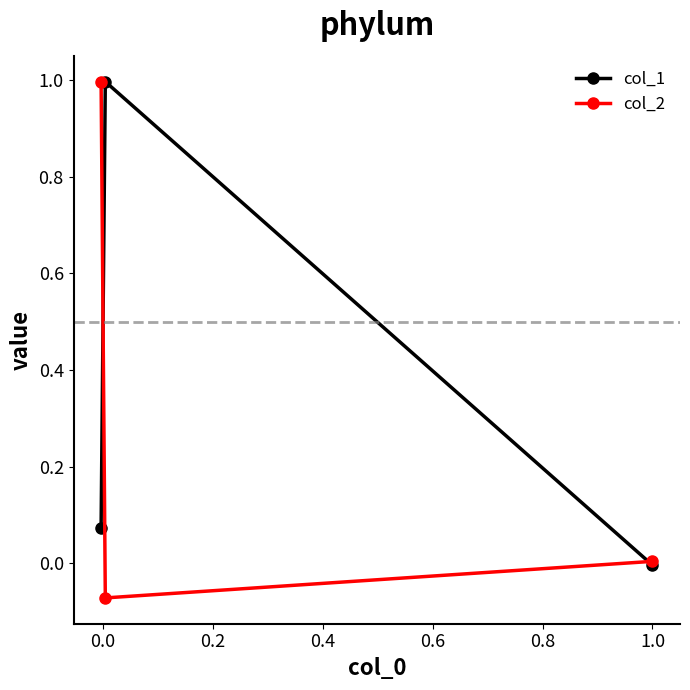

What is the maximum value for col_2?

1.0